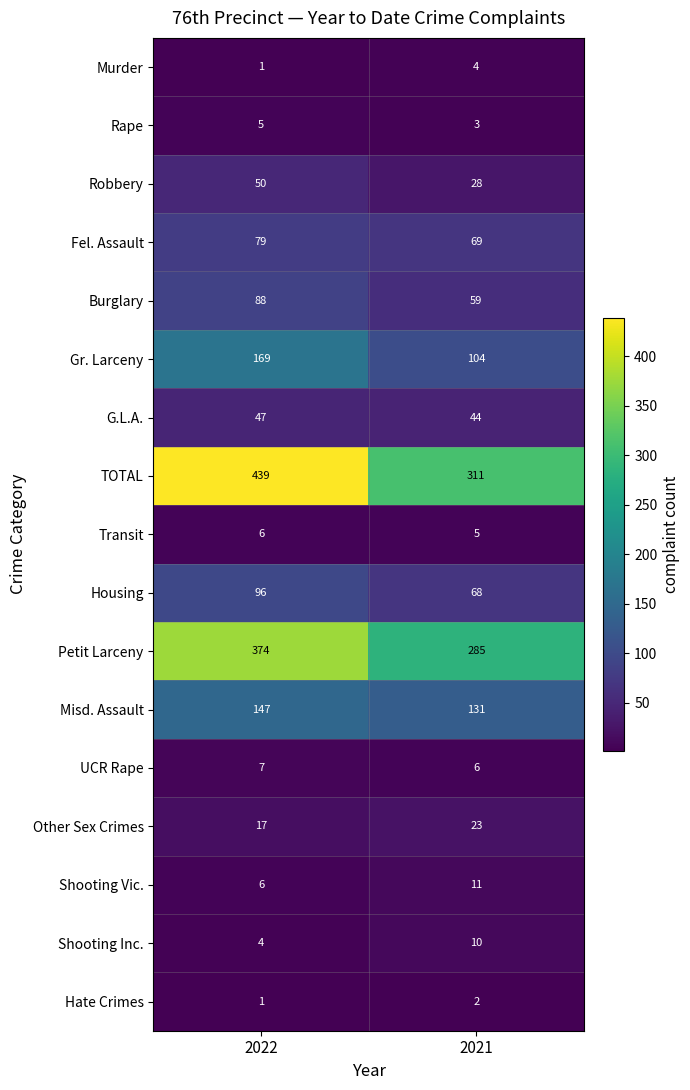

True or false: Robbery has a value of 38 at 2021.

False